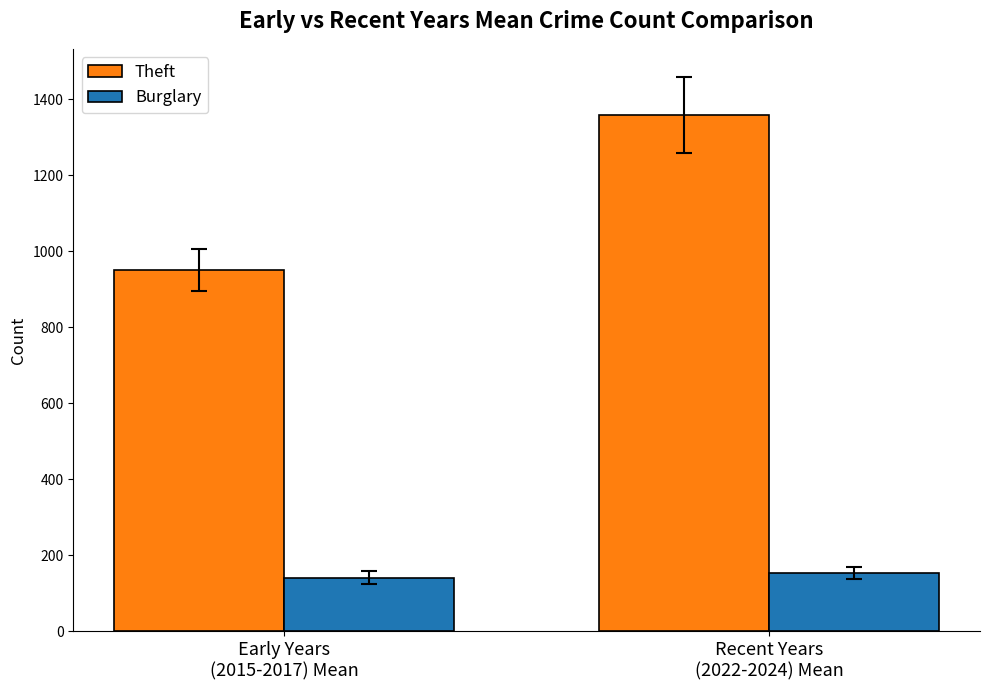

Is the value of Theft at Recent Years
(2022-2024) Mean greater than the value of Burglary at Recent Years
(2022-2024) Mean?

Yes